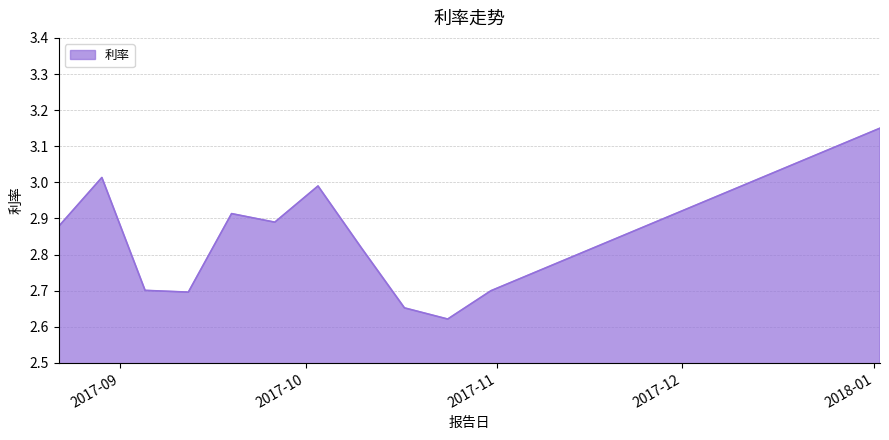

Is this an area chart (filled region under the line)?

Yes